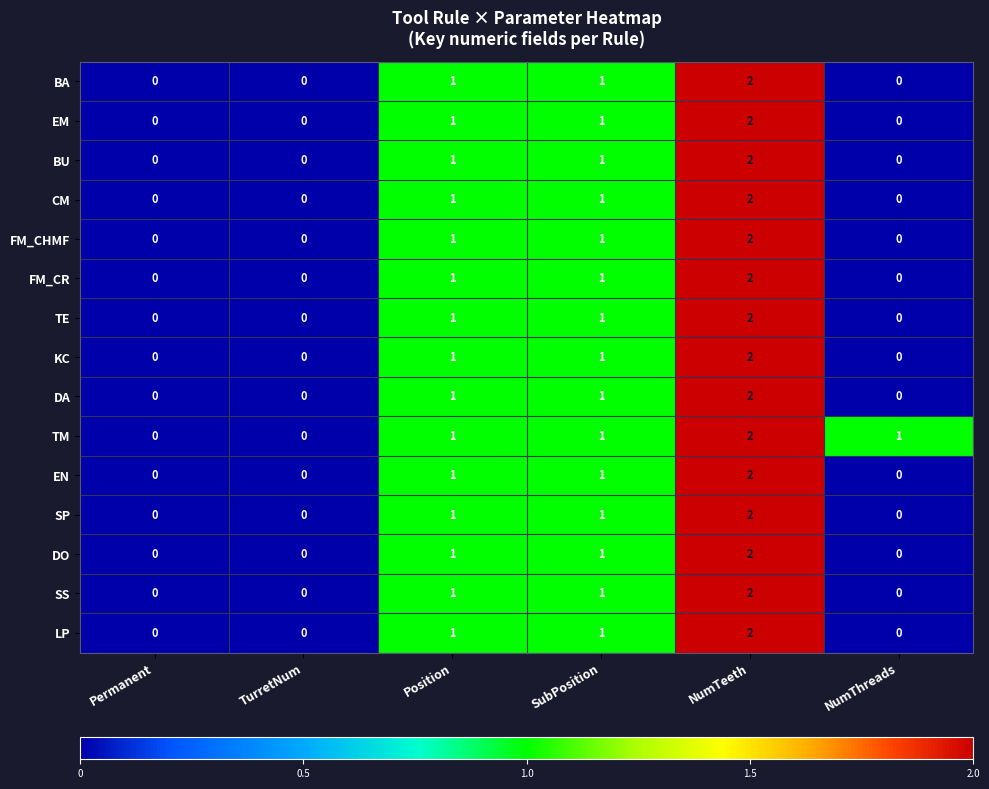

Is it true that FM_CR equals 1 at Position?

True